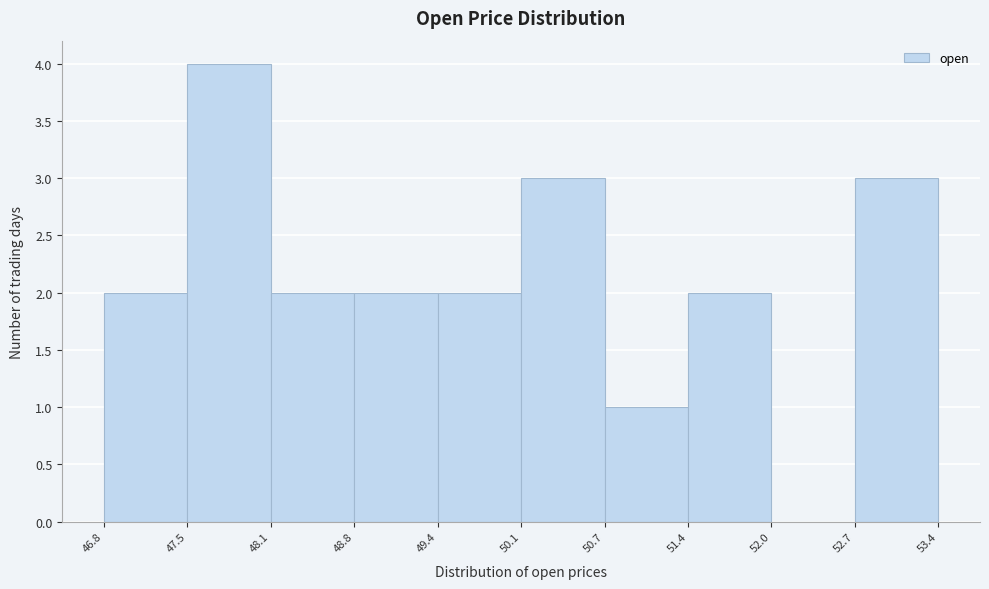

What is the height of the bar covering 49.4 to 50.1 on the x-axis? The values are not printed on the chart, so give them approximately, as read against the axis.

2